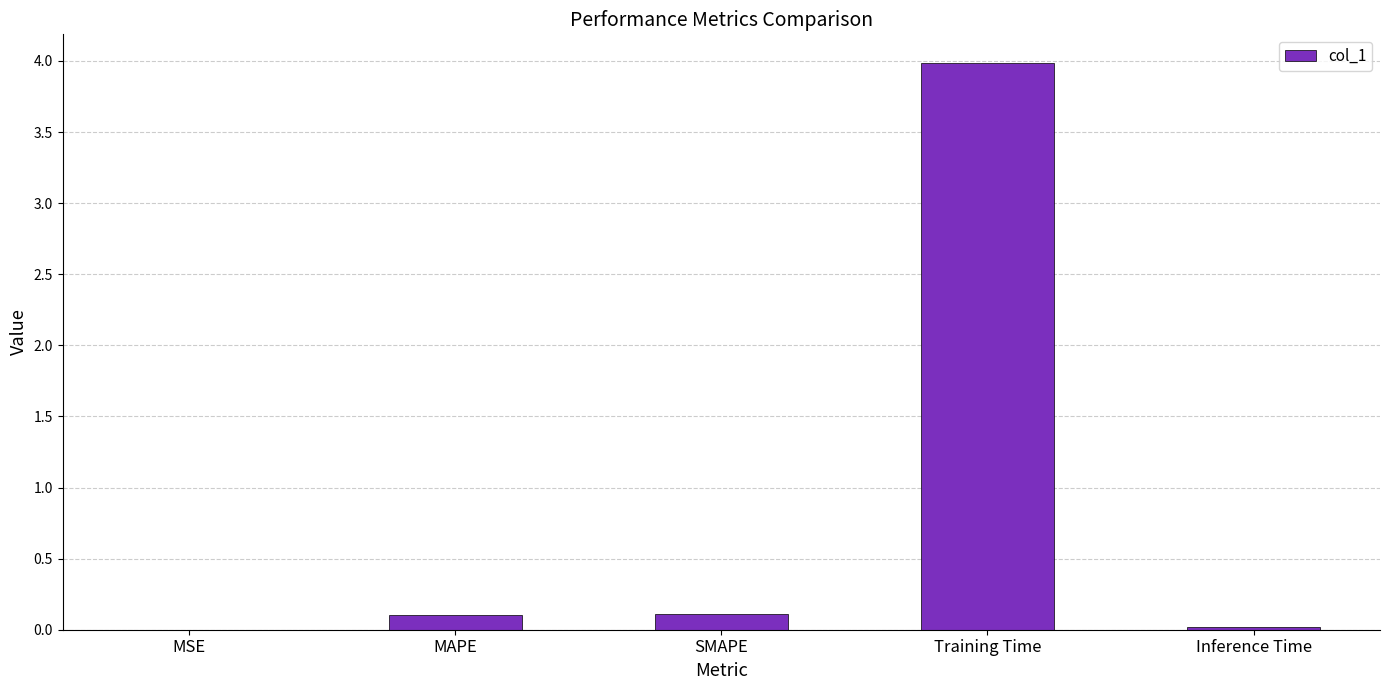

True or false: the data shows 6.3 at Training Time.

False